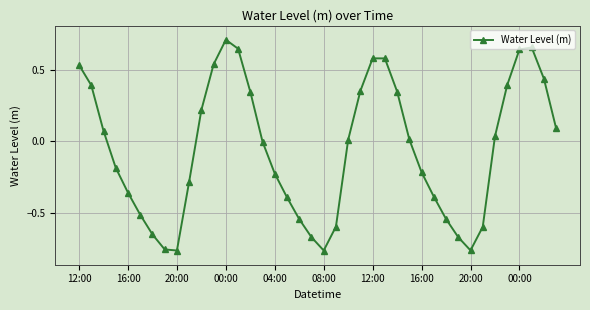

How many distinct data groups are displayed?

1